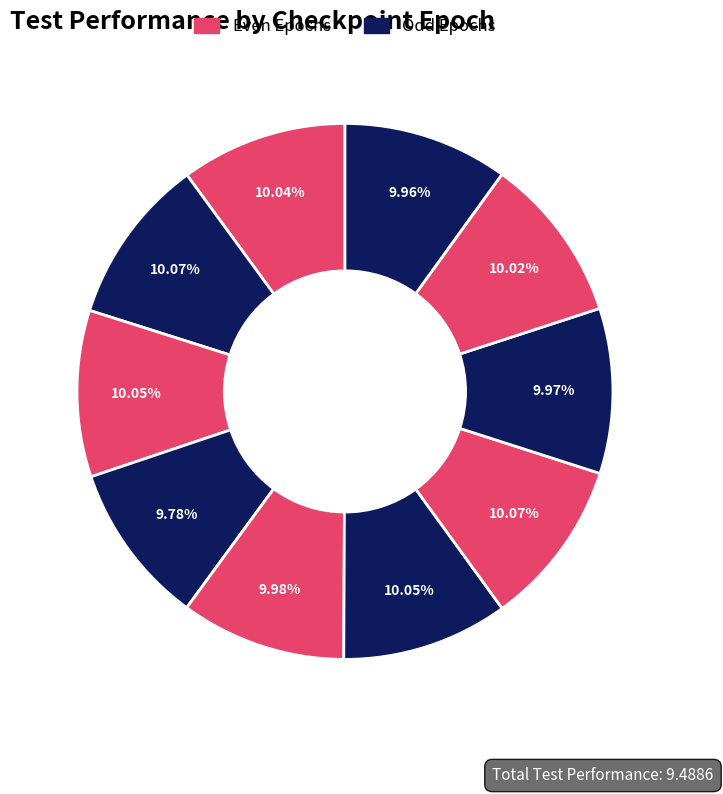

Is there any slice that represents more than half of the pie?

No